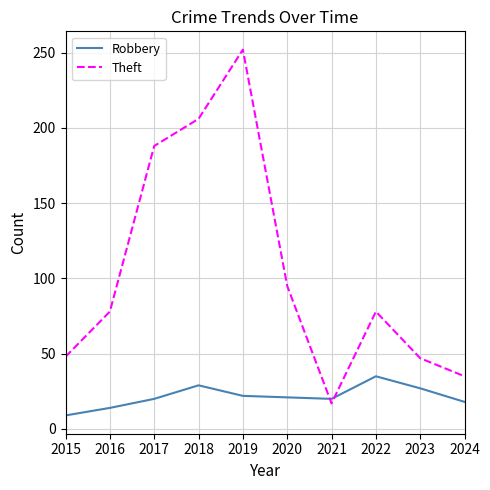

Which category has the highest value in the Theft series?

2019